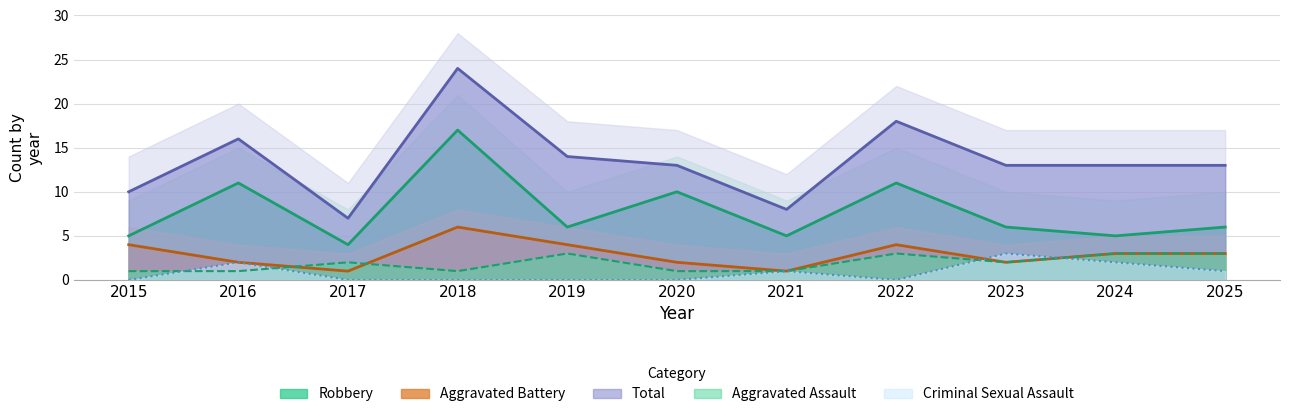

The value of Aggravated Assault at 2017 is 2. True or false?

True